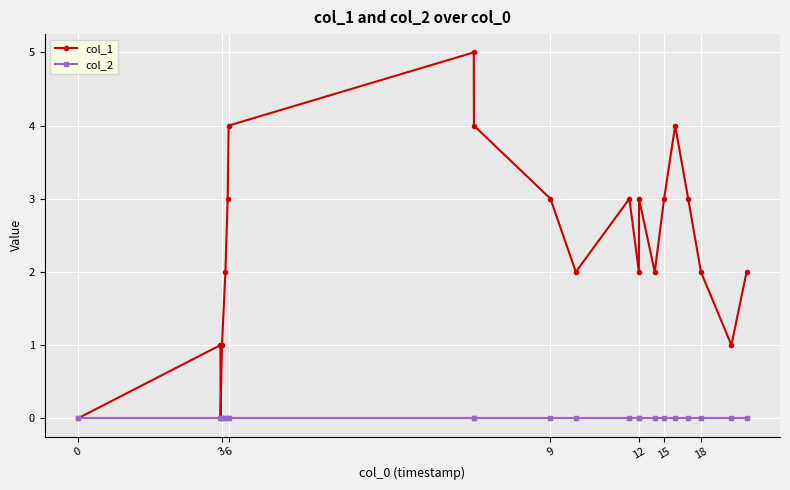

Which series has the largest range (max minus min)?

col_1